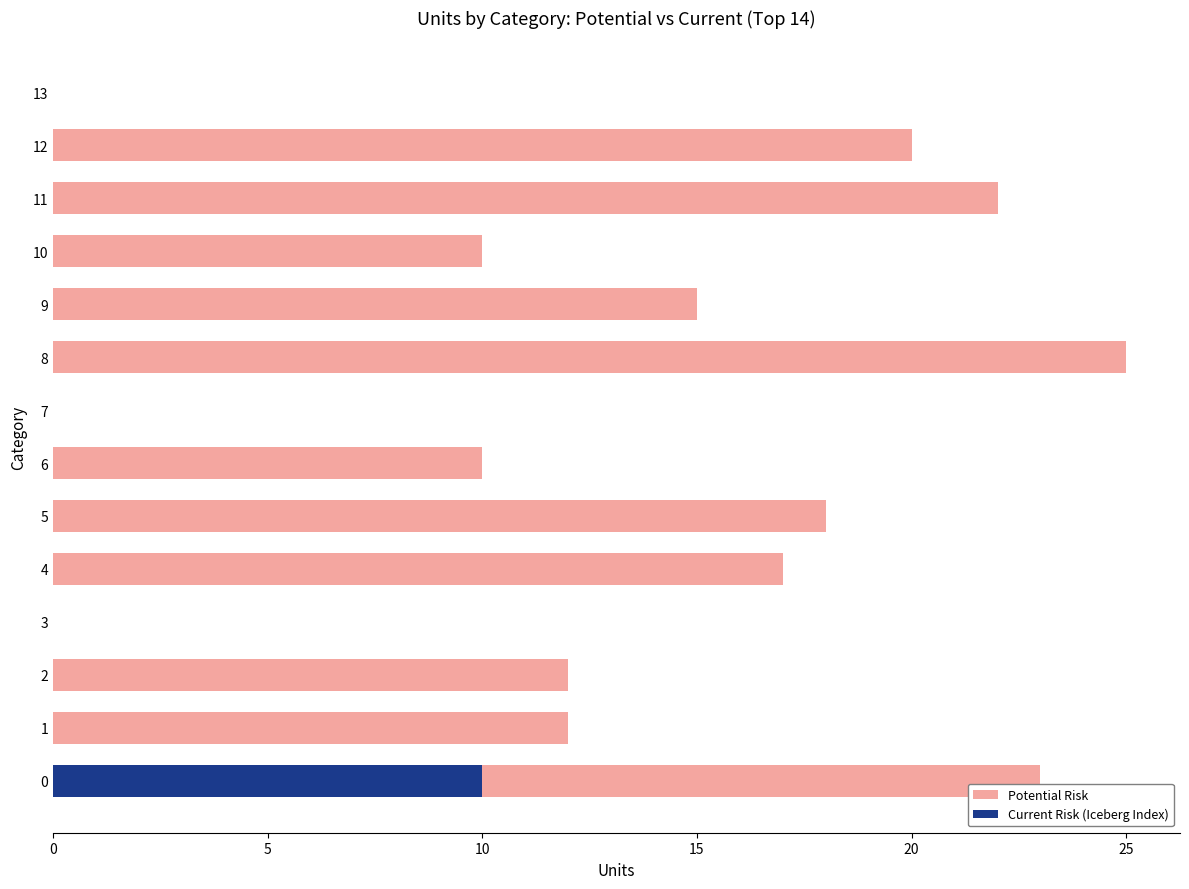

At how many categories does at least one series exceed 0?

11